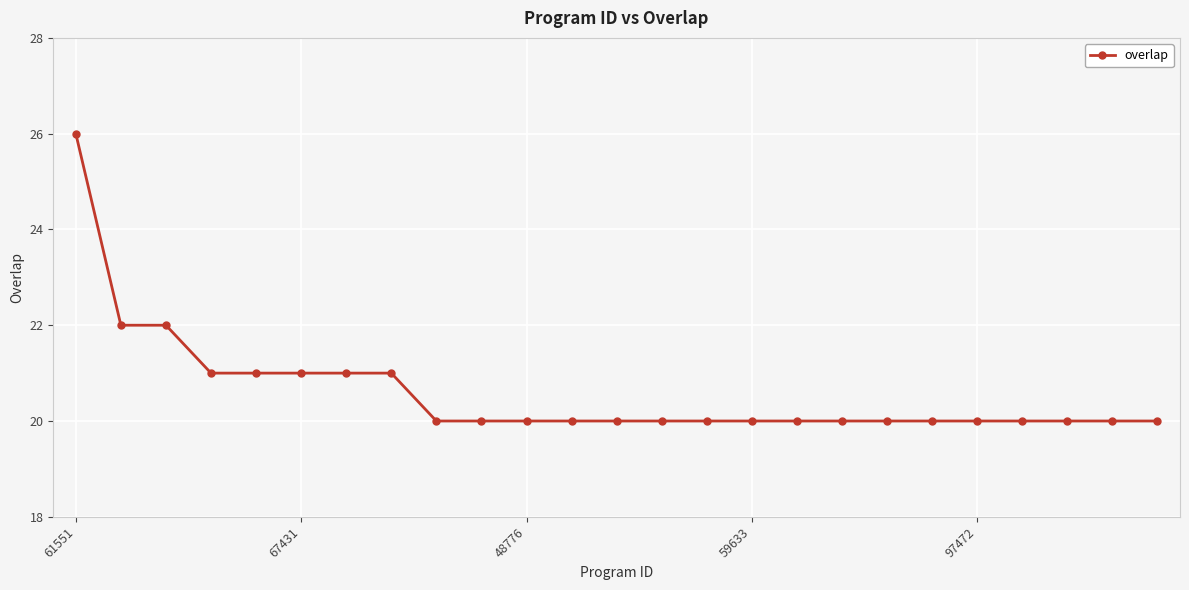

What is the value of the 1st point from the left?

26